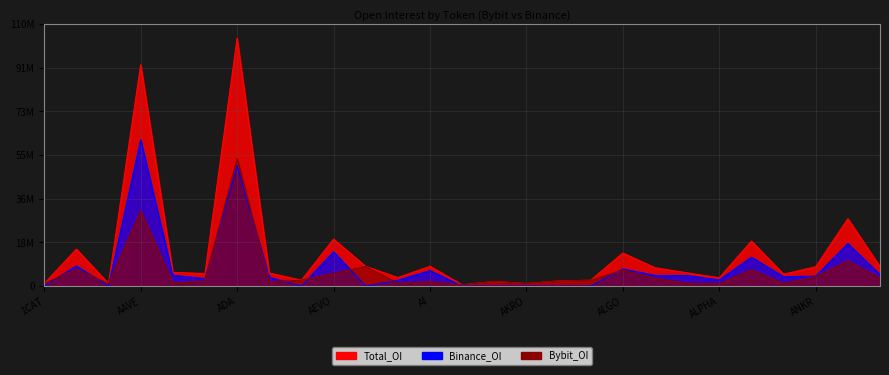

True or false: Total_OI and Binance_OI intersect in this chart.

False